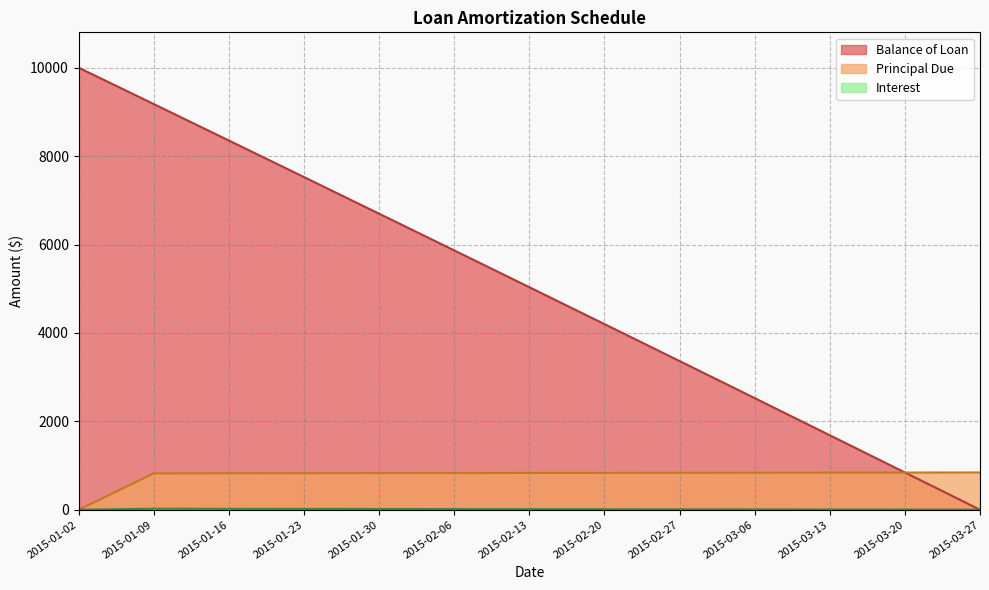

At which category is the sum across all series the highest?

2015-01-09